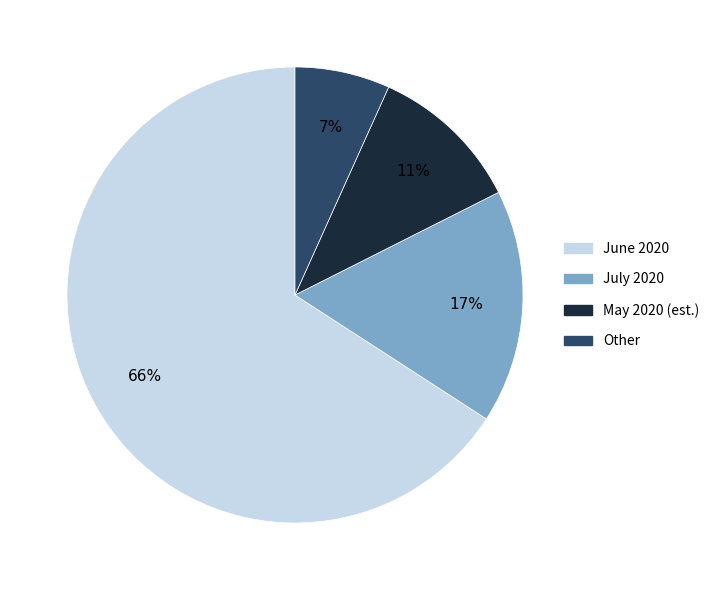

To the nearest percent, what is the average slice percentage?

25%